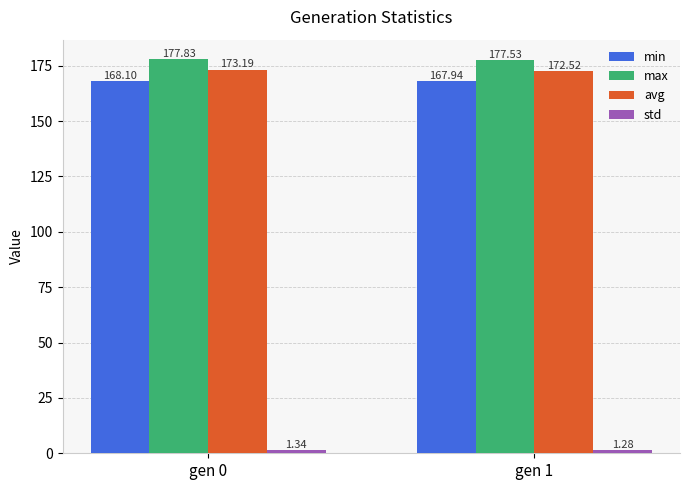

At which label does min first exceed 168?

gen 0